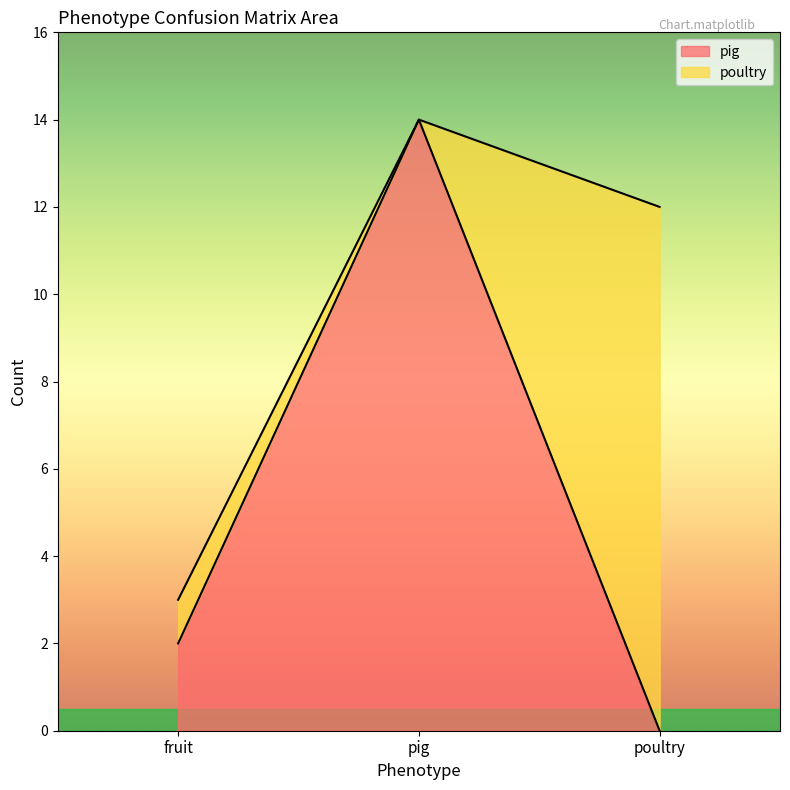

Rank the categories by value from lowest to highest.

poultry, fruit, pig